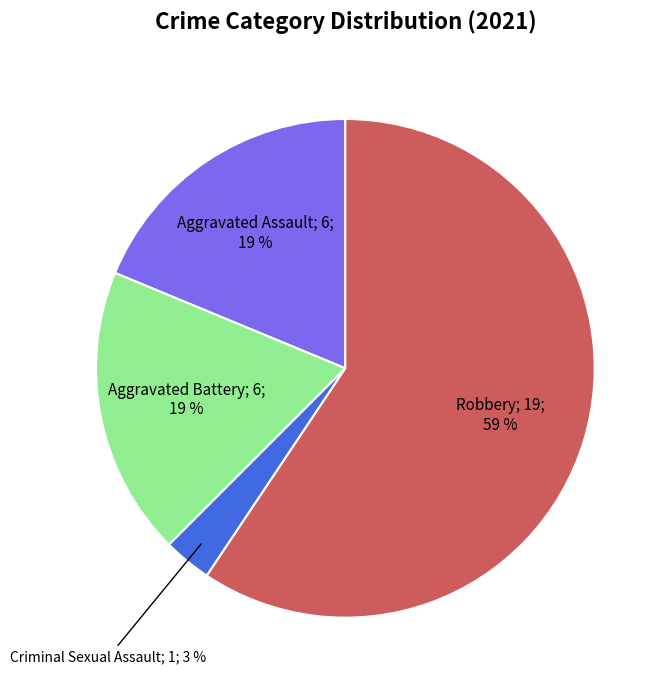

To the nearest percent, what is the difference between the largest and smallest slice percentages?

56%